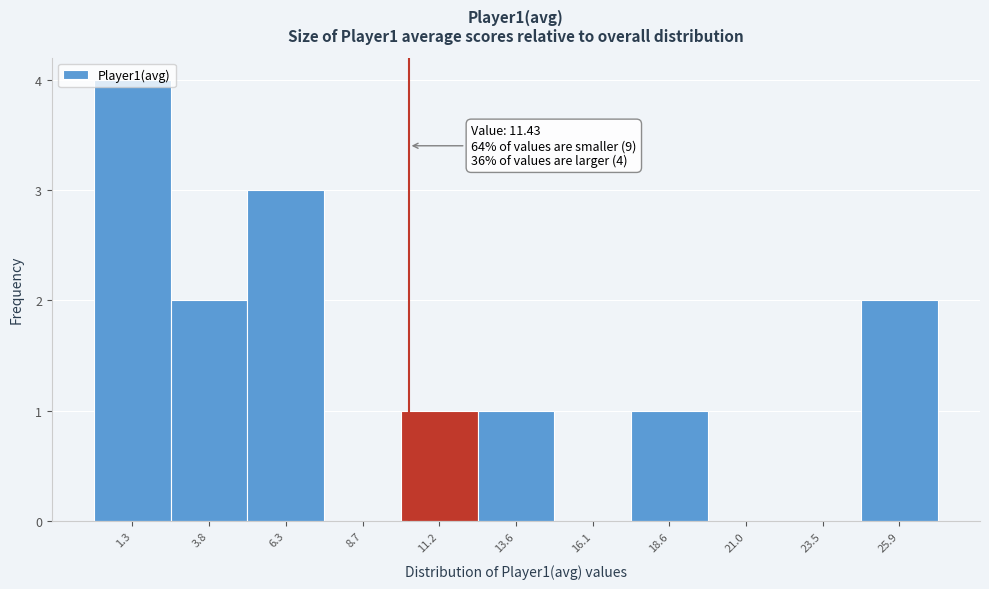

The chart shows a value of 0 at 21.0. True or false?

True